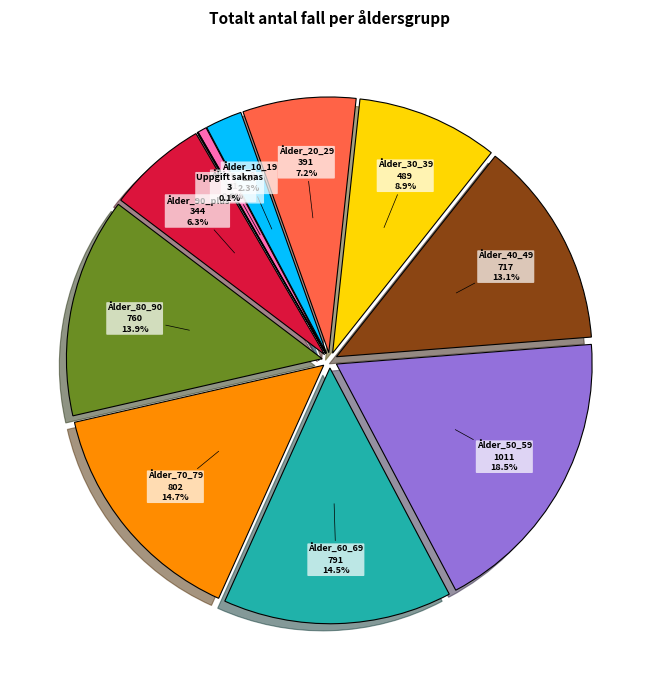

What is the largest slice in the pie chart?

Ålder_50_59